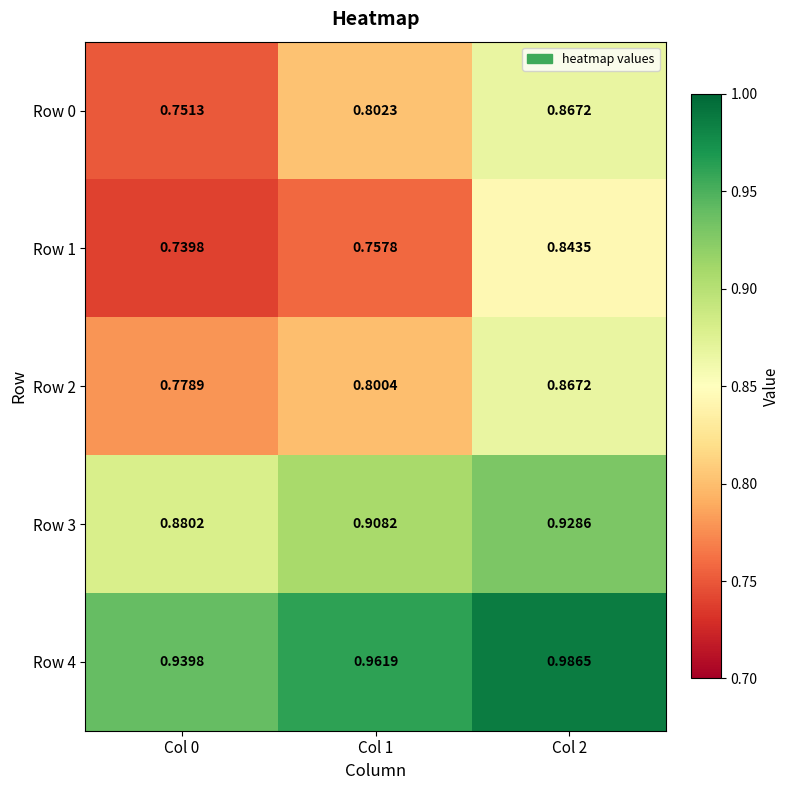

Is the value of Row 3 at Col 1 greater than the value of Row 1 at Col 2?

Yes